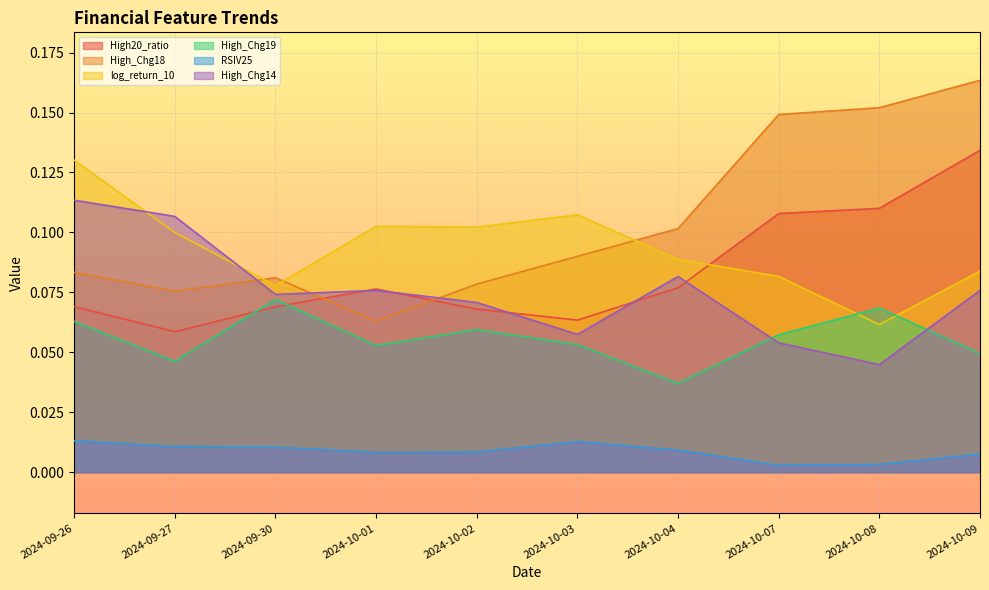

What is the sum of all RSIV25 values?

0.1